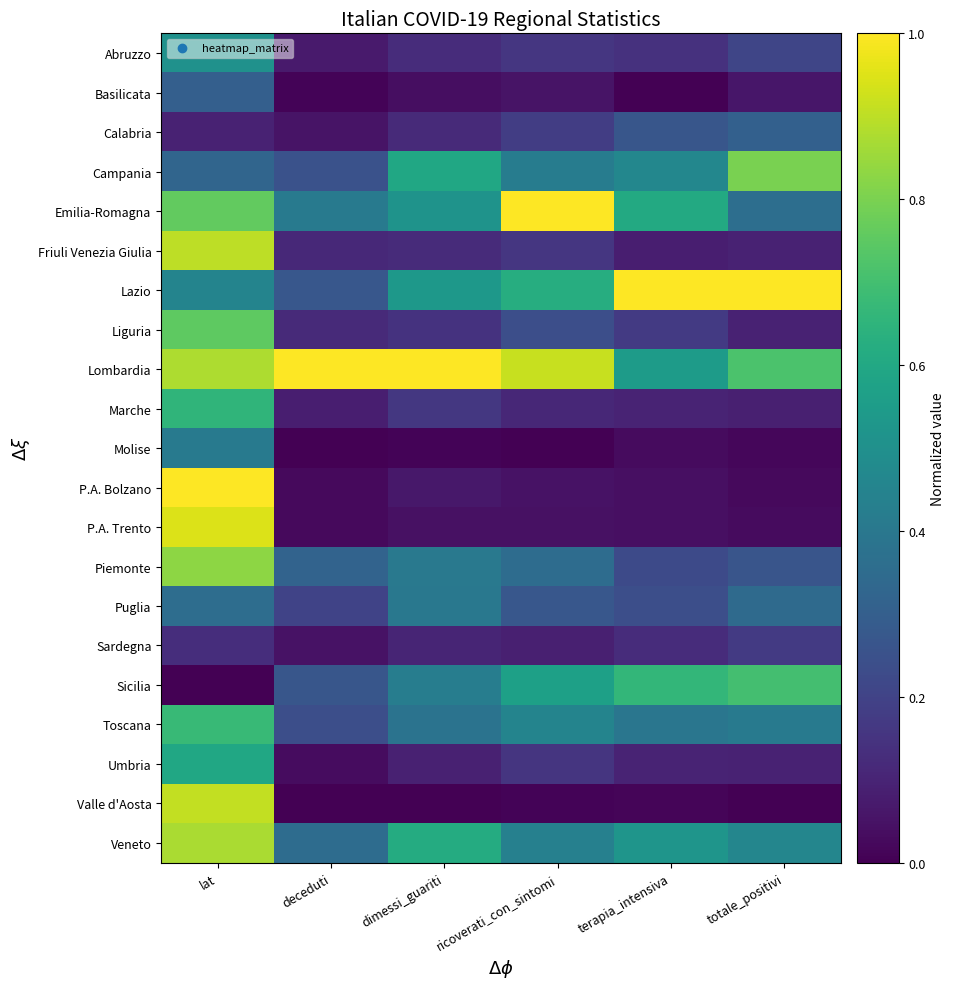

Which series has the widest spread of values?

P.A. Bolzano